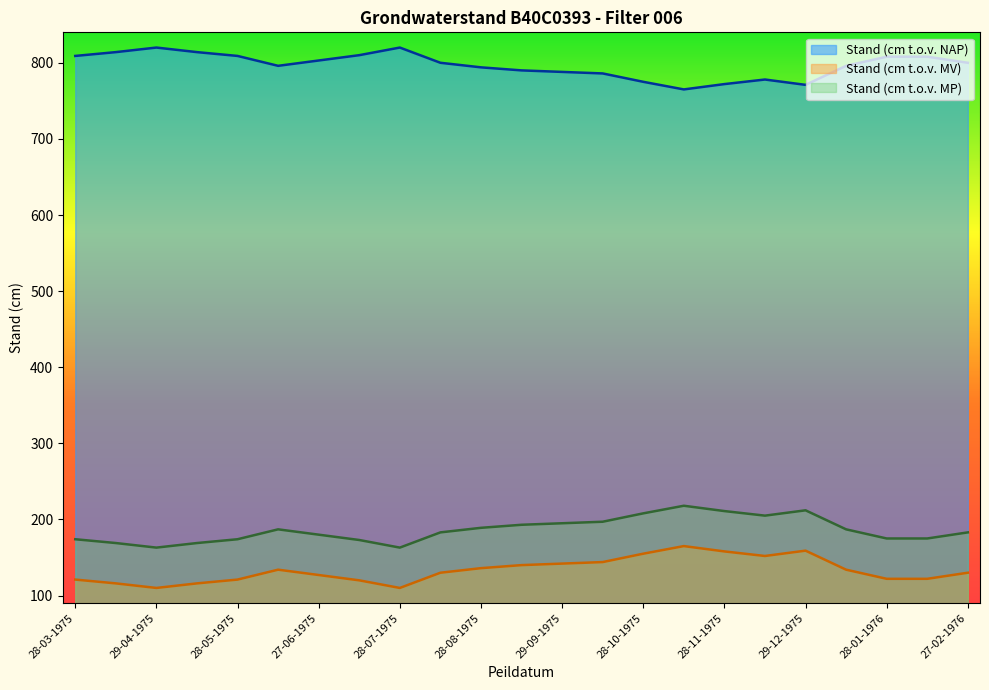

Reading left to right, transcribe all the data shown in this chart.

Stand (cm t.o.v. NAP): 28-03-1975=809	14-04-1975=814	29-04-1975=820	14-05-1975=814	28-05-1975=809	13-06-1975=796	27-06-1975=803	14-07-1975=810	28-07-1975=820	14-08-1975=800	28-08-1975=794	15-09-1975=790	29-09-1975=788	14-10-1975=786	28-10-1975=775	14-11-1975=765	28-11-1975=772	14-12-1975=778	29-12-1975=771	14-01-1976=796	28-01-1976=808	13-02-1976=808	27-02-1976=800
Stand (cm t.o.v. MV): 28-03-1975=121	14-04-1975=116	29-04-1975=110	14-05-1975=116	28-05-1975=121	13-06-1975=134	27-06-1975=127	14-07-1975=120	28-07-1975=110	14-08-1975=130	28-08-1975=136	15-09-1975=140	29-09-1975=142	14-10-1975=144	28-10-1975=155	14-11-1975=165	28-11-1975=158	14-12-1975=152	29-12-1975=159	14-01-1976=134	28-01-1976=122	13-02-1976=122	27-02-1976=130
Stand (cm t.o.v. MP): 28-03-1975=174	14-04-1975=169	29-04-1975=163	14-05-1975=169	28-05-1975=174	13-06-1975=187	27-06-1975=180	14-07-1975=173	28-07-1975=163	14-08-1975=183	28-08-1975=189	15-09-1975=193	29-09-1975=195	14-10-1975=197	28-10-1975=208	14-11-1975=218	28-11-1975=211	14-12-1975=205	29-12-1975=212	14-01-1976=187	28-01-1976=175	13-02-1976=175	27-02-1976=183